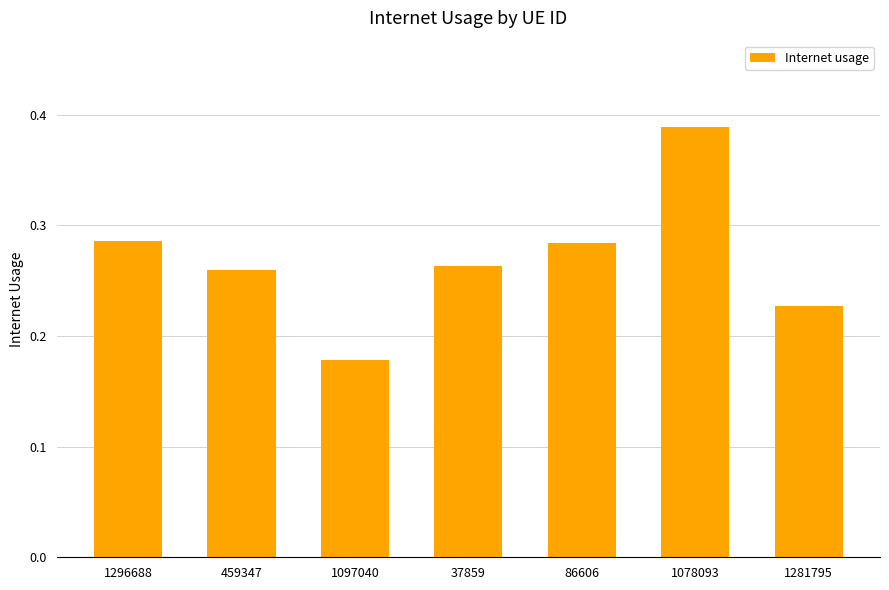

Count the number of categories in the chart.

7